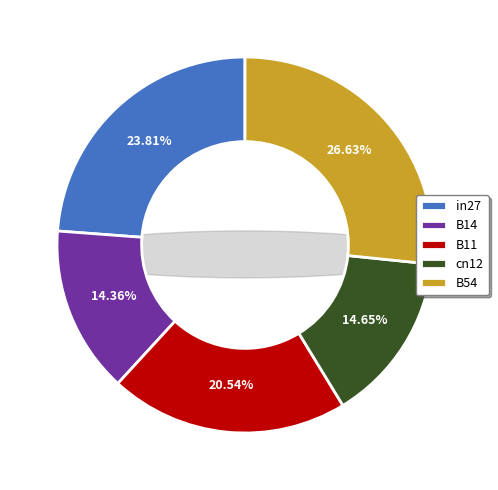

Which has a higher value, in27 or B14?

in27